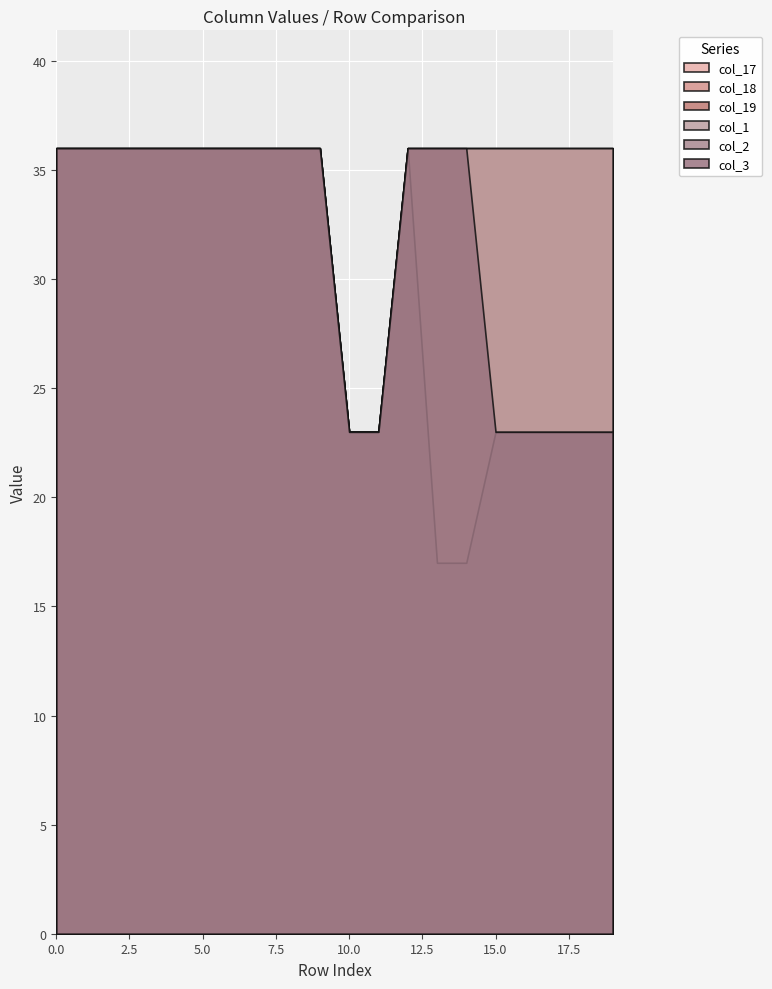

Rank the series at 12 from lowest to highest value.

col_17, col_18, col_19, col_1, col_2, col_3